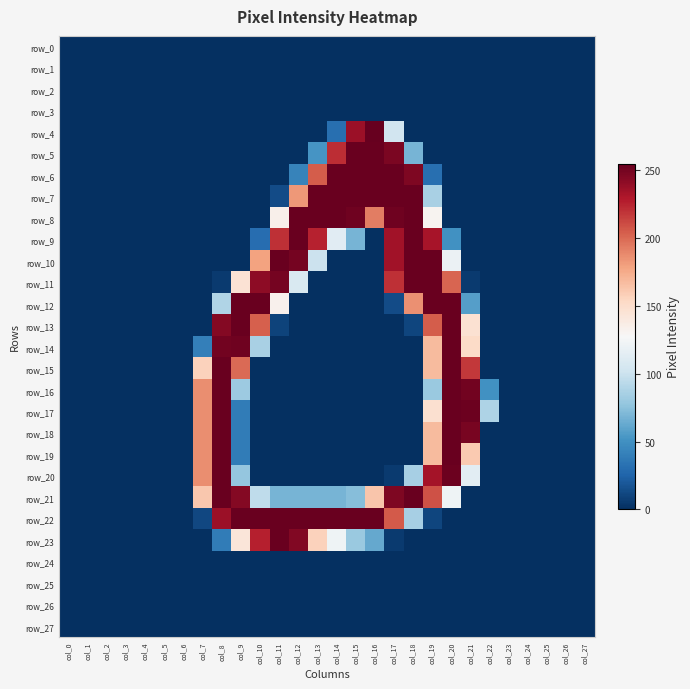

At col_21, list the series in order from smallest to largest.

row_0, row_1, row_2, row_3, row_4, row_5, row_6, row_7, row_8, row_9, row_10, row_21, row_22, row_23, row_24, row_25, row_26, row_27, row_11, row_12, row_20, row_13, row_14, row_19, row_15, row_18, row_16, row_17